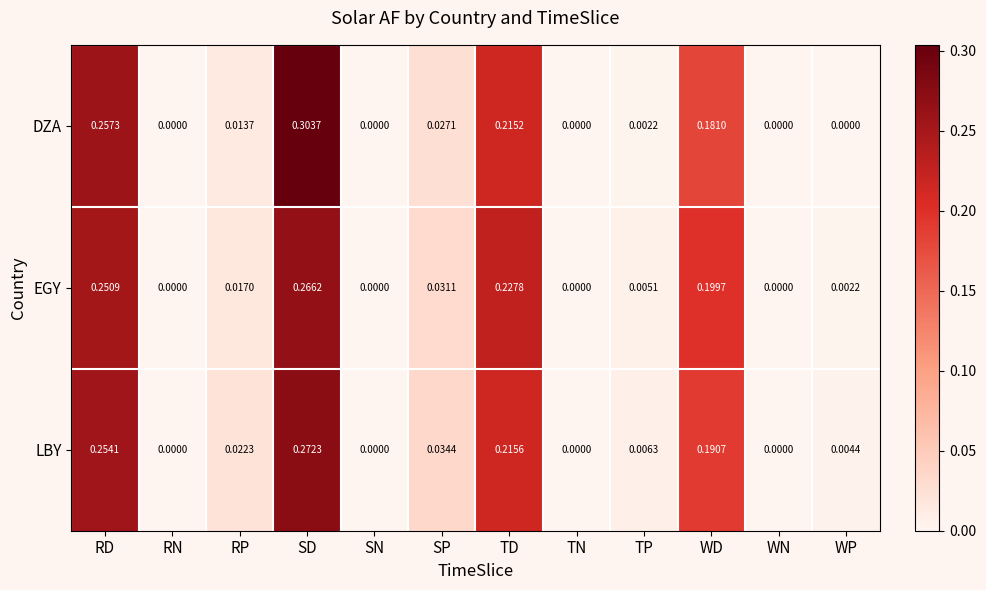

Between TP and WP, which series saw the biggest shift?

EGY